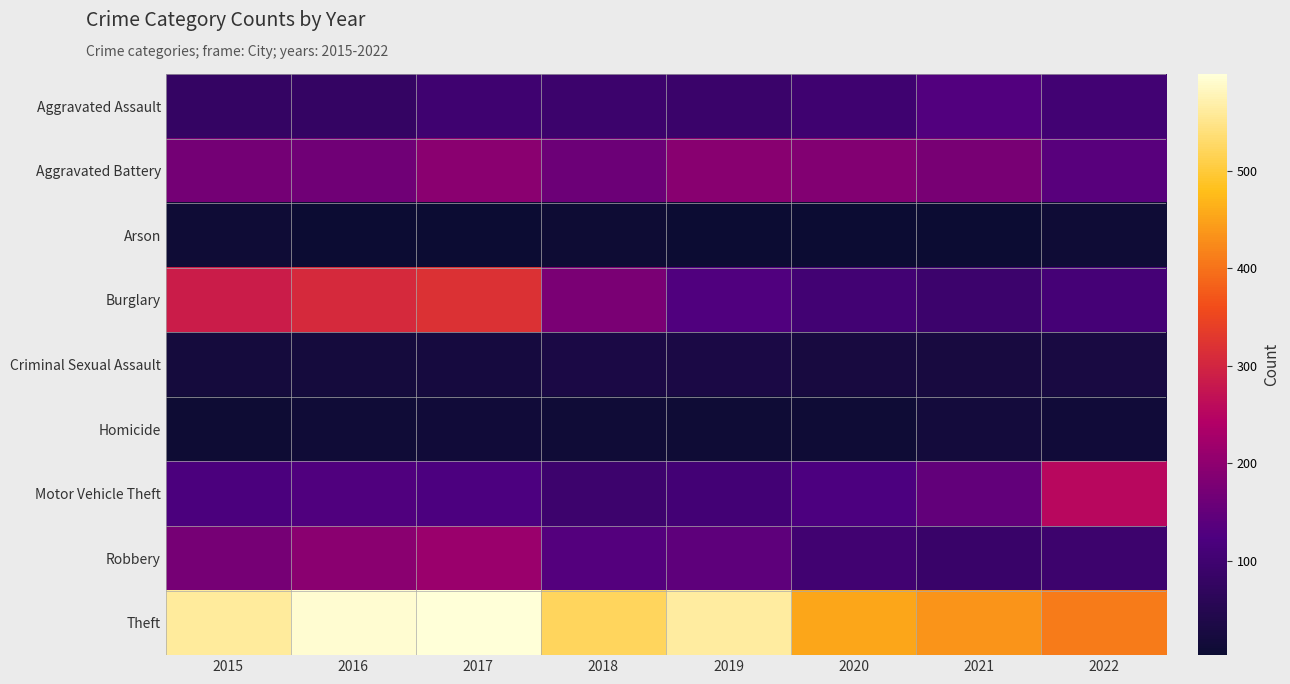

Reading left to right, transcribe all the data shown in this chart.

Aggravated Assault: 2015=79	2016=79	2017=99	2018=93	2019=91	2020=99	2021=131	2022=105
Aggravated Battery: 2015=169	2016=164	2017=194	2018=160	2019=193	2020=186	2021=175	2022=137
Arson: 2015=8	2016=3	2017=4	2018=6	2019=4	2020=5	2021=3	2022=9
Burglary: 2015=286	2016=307	2017=318	2018=176	2019=127	2020=104	2021=92	2022=108
Criminal Sexual Assault: 2015=21	2016=20	2017=23	2018=33	2019=31	2020=24	2021=25	2022=27
Homicide: 2015=7	2016=10	2017=13	2018=12	2019=8	2020=9	2021=19	2022=13
Motor Vehicle Theft: 2015=121	2016=128	2017=122	2018=96	2019=107	2020=123	2021=149	2022=253
Robbery: 2015=172	2016=196	2017=213	2018=132	2019=143	2020=101	2021=88	2022=94
Theft: 2015=561	2016=594	2017=599	2018=521	2019=563	2020=453	2021=435	2022=409